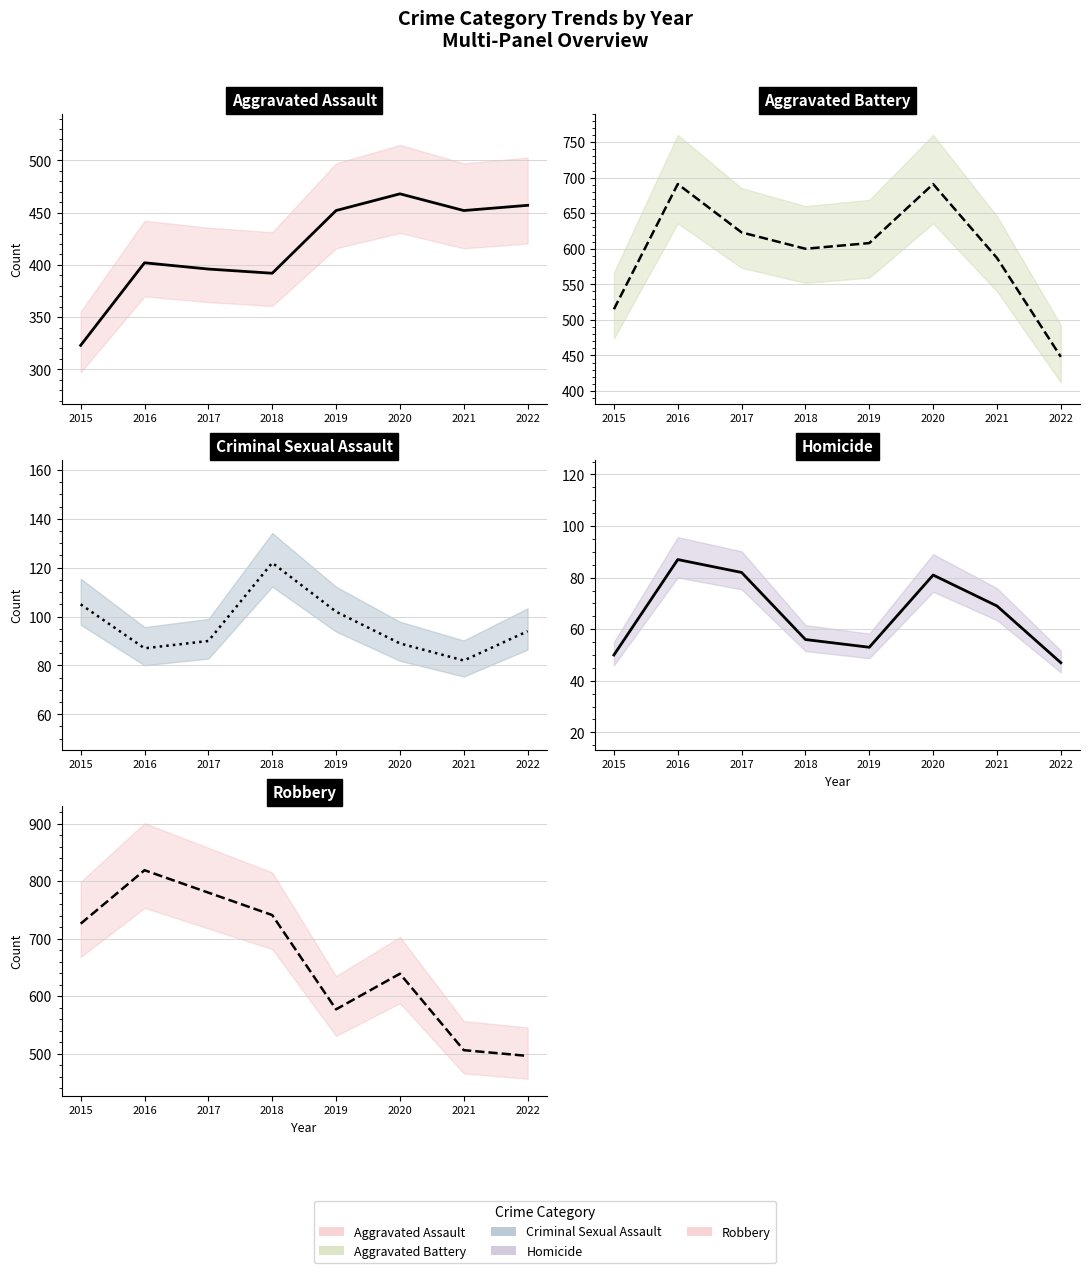

Where is Aggravated Assault nearest to the value 395?

2017